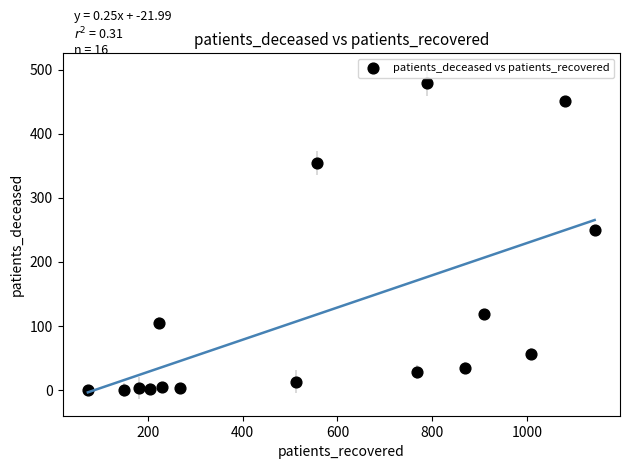

What Y value in the scatter plot is closest to 239?

249